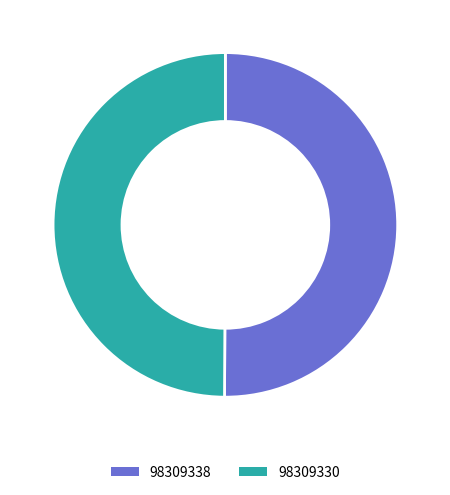

Count the number of slices in the pie.

2